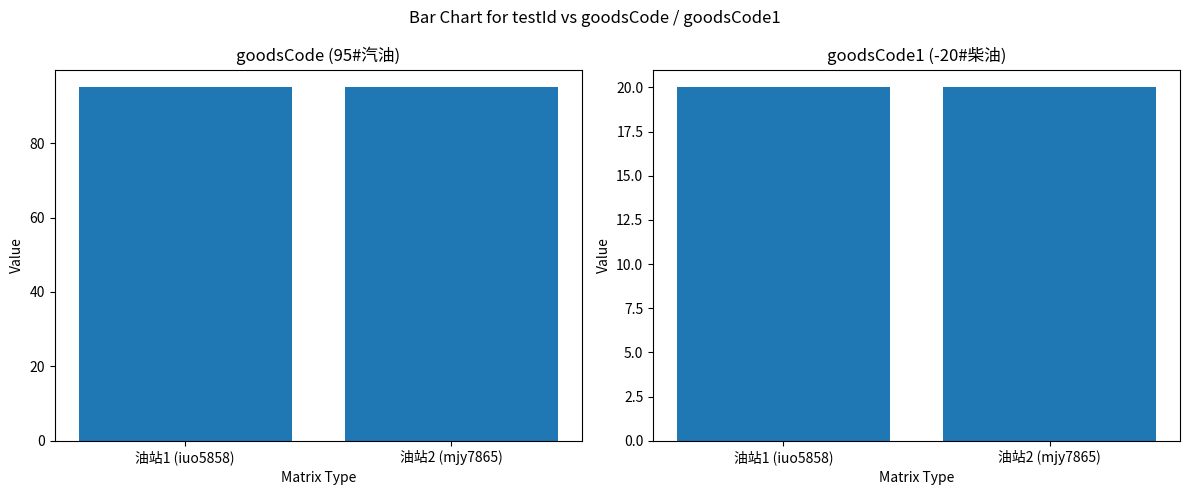

The goodsCode1 series shows 31 at 油站2 (mjy7865). True or false?

False